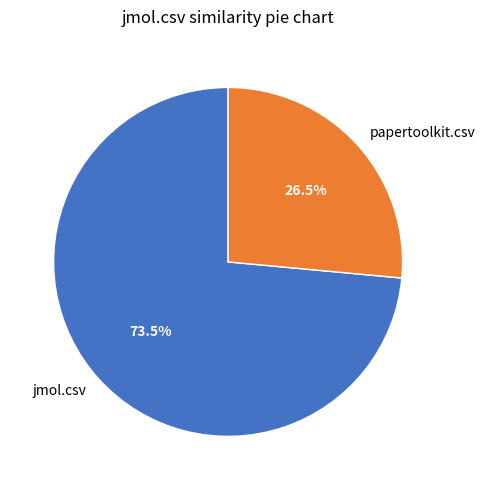

What is the largest slice in the pie chart?

jmol.csv